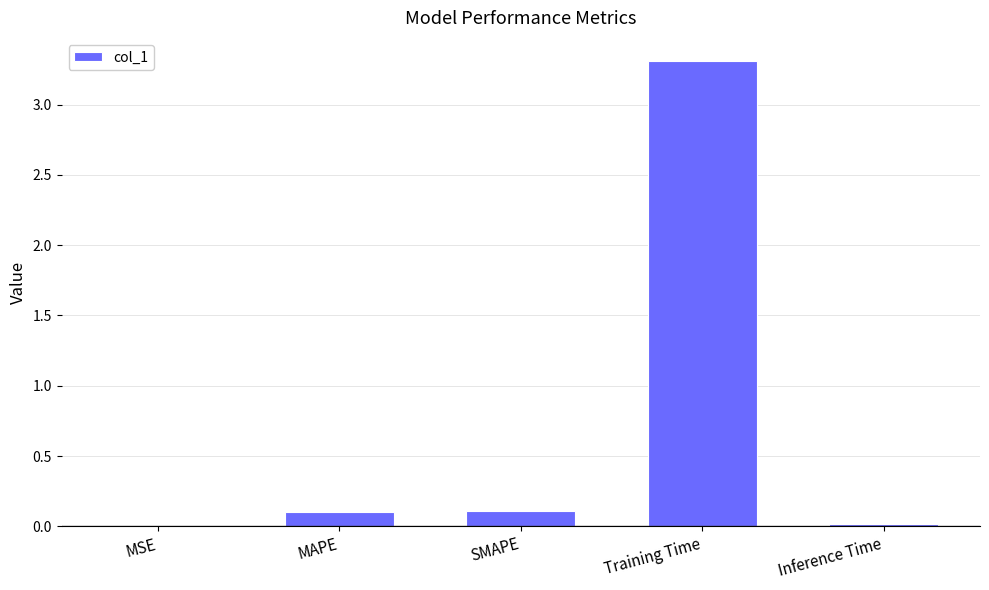

What is the sum of the values at Inference Time and Training Time?

3.3